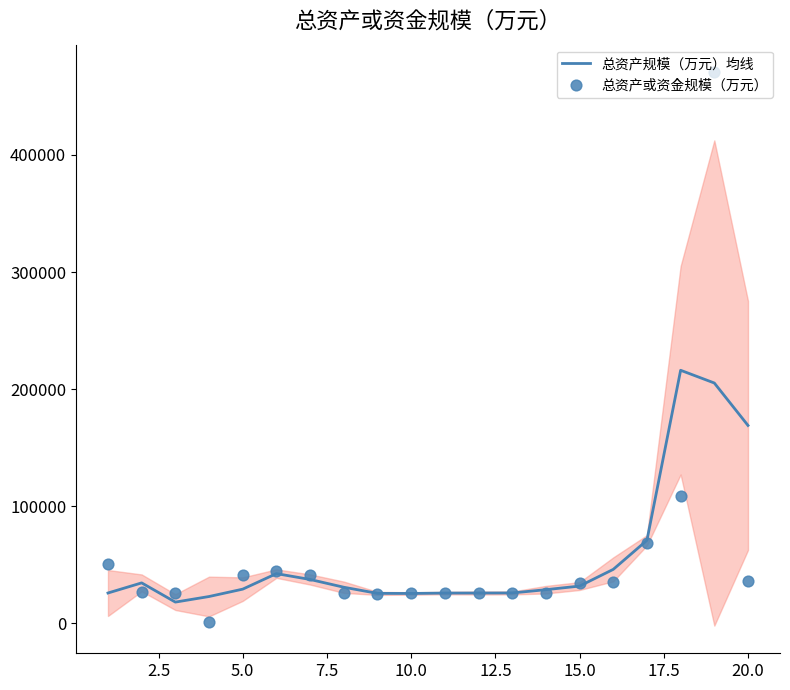

Which series reaches the maximum Y coordinate?

总资产或资金规模（万元）